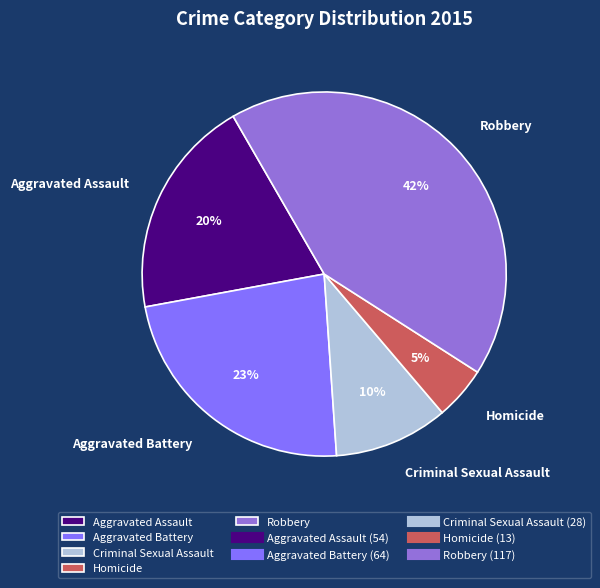

Combined, do Aggravated Assault and Criminal Sexual Assault account for over 50%?

No